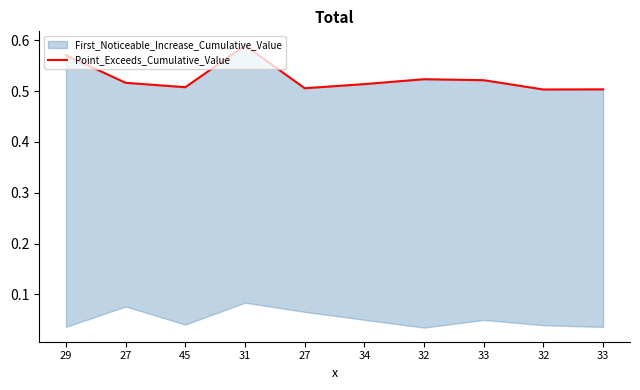

Reading left to right, what are all the values shown in this chart?

29=0.6	27=0.5	45=0.5	31=0.6	27=0.5	34=0.5	32=0.5	33=0.5	32=0.5	33=0.5